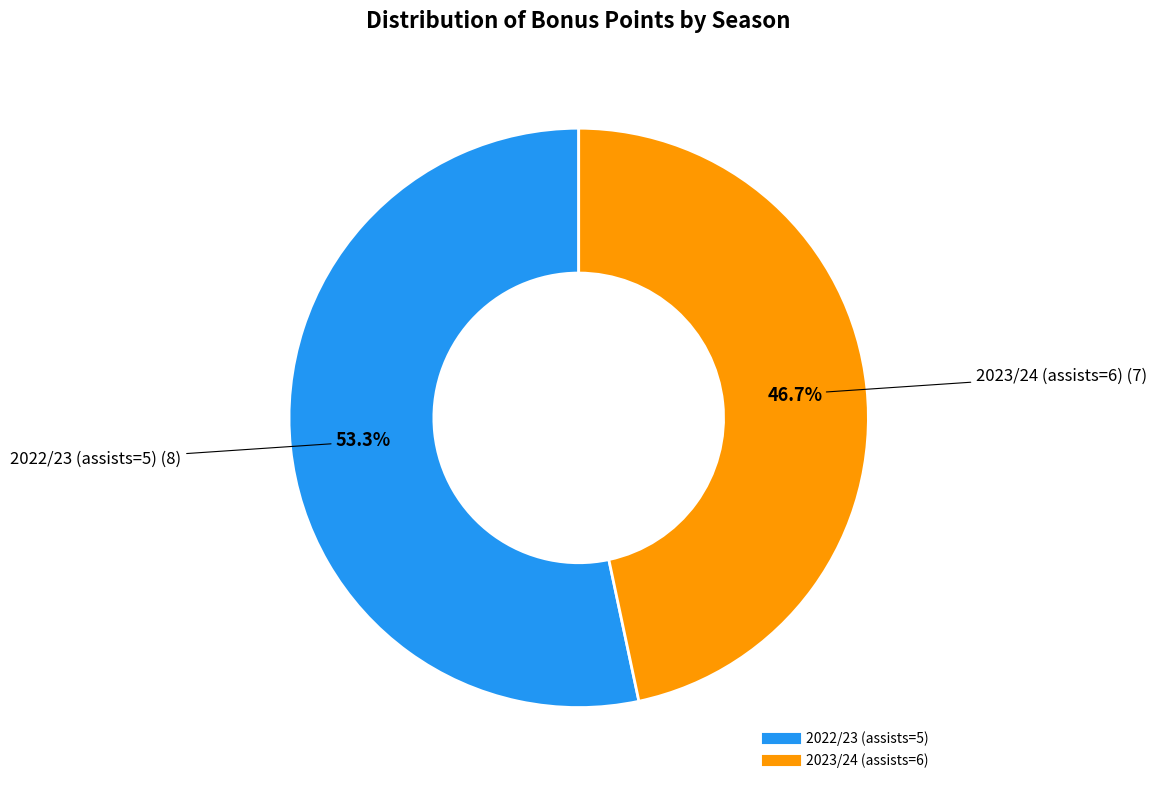

Which slice is the largest?

2022/23 (assists=5)